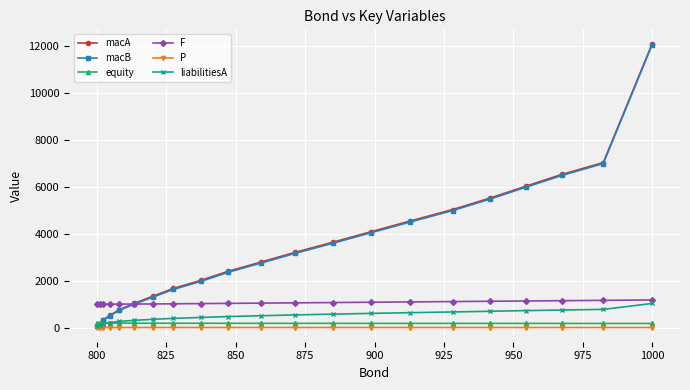

What is the value of the macB point at the 17th from the left?

5468.2